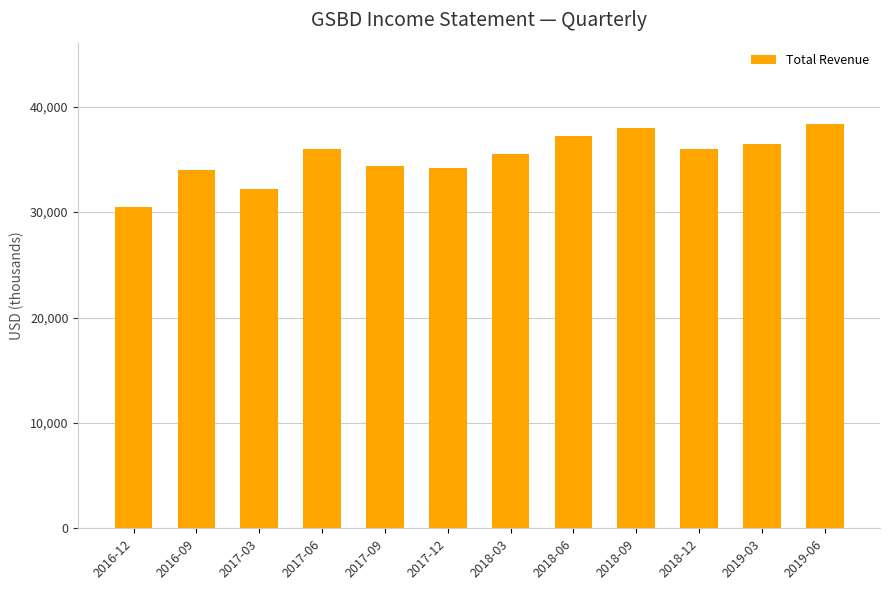

What is the label of the 3rd bar from the right?

2018-12